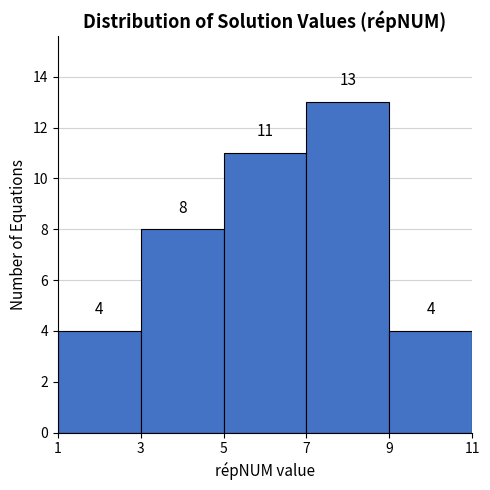

Reading left to right, transcribe this chart: for each bar, give the range it covers on the x-axis and its height.

1 to 3: 4
3 to 5: 8
5 to 7: 11
7 to 9: 13
9 to 11: 4